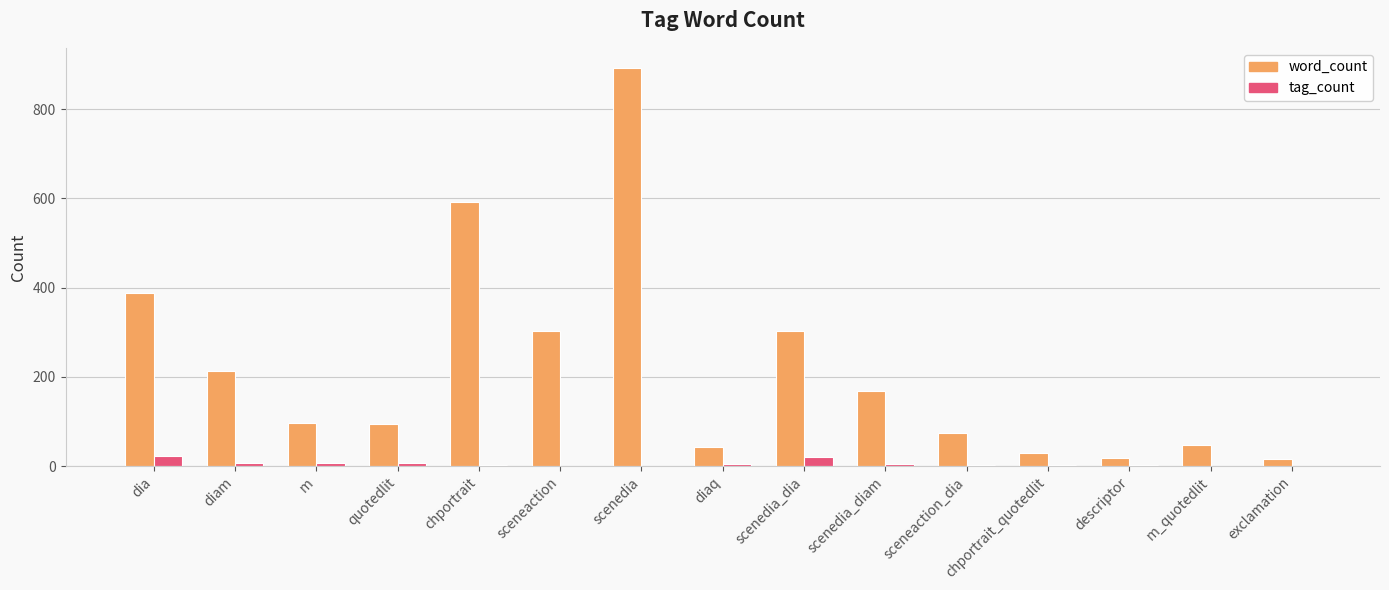

What is the maximum value for word_count?

893